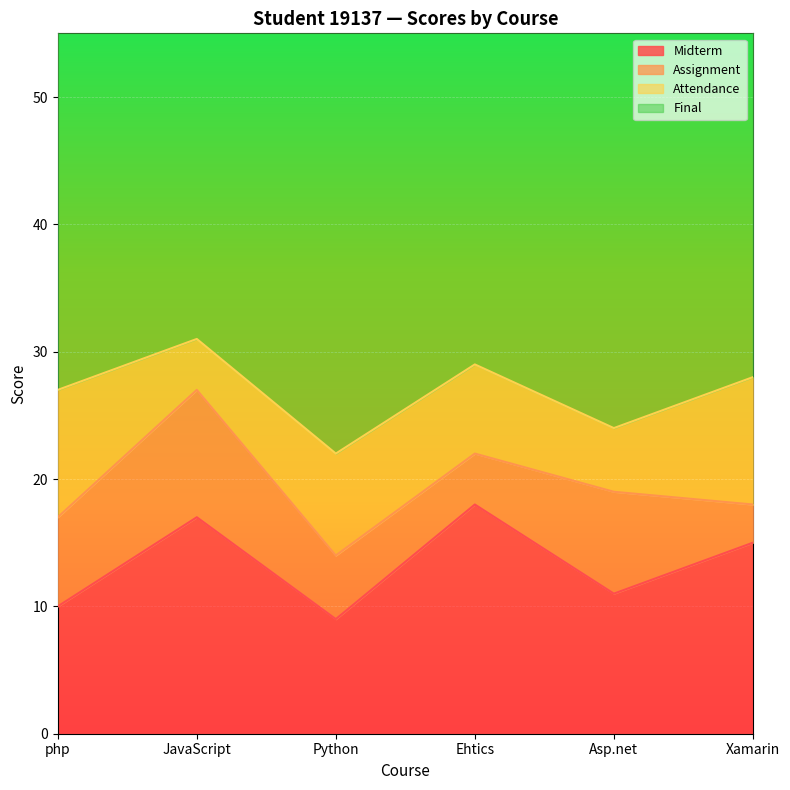

The value of Midterm at Asp.net is 18. True or false?

False